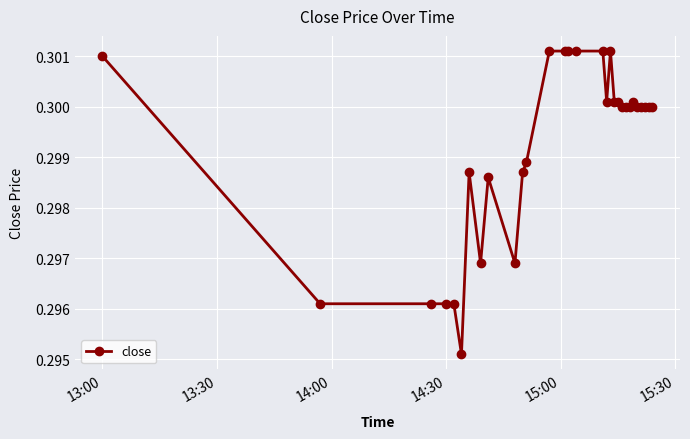

How many lines are shown in the chart?

1